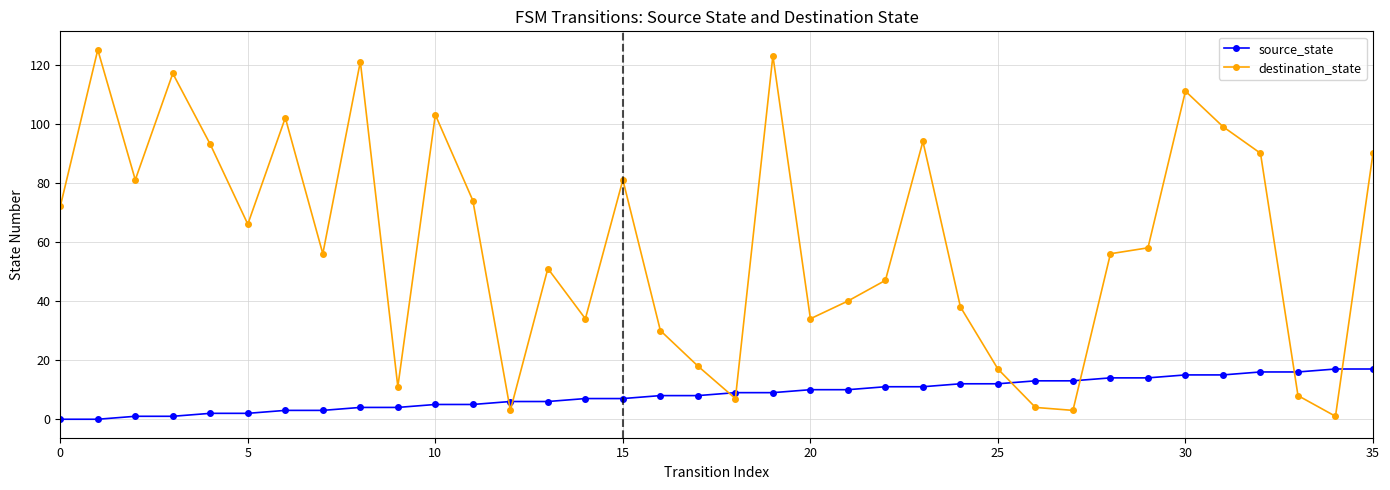

How many data points in destination_state are less than 58?

18